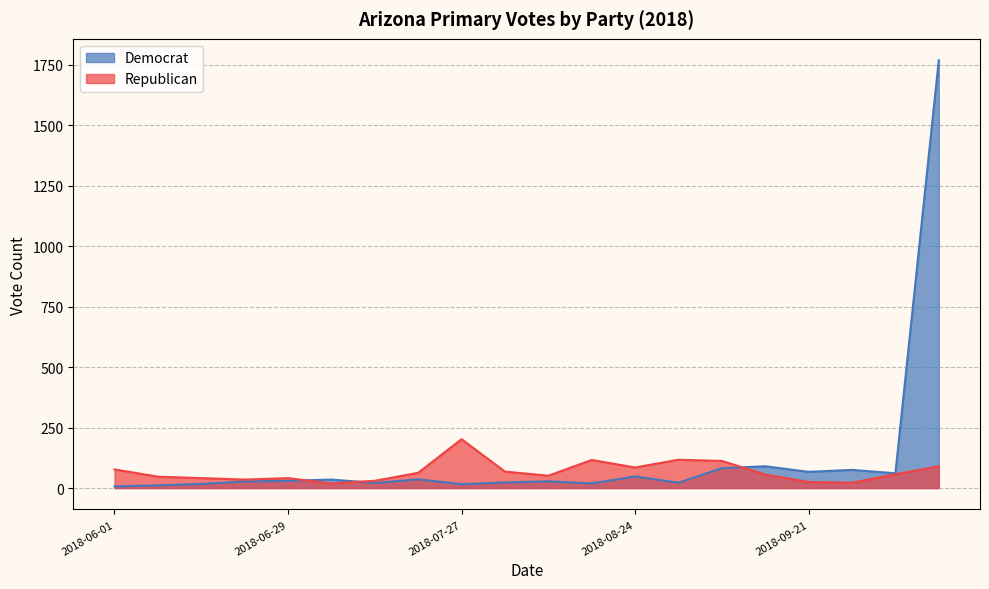

At how many categories does at least one series exceed 1069?

1